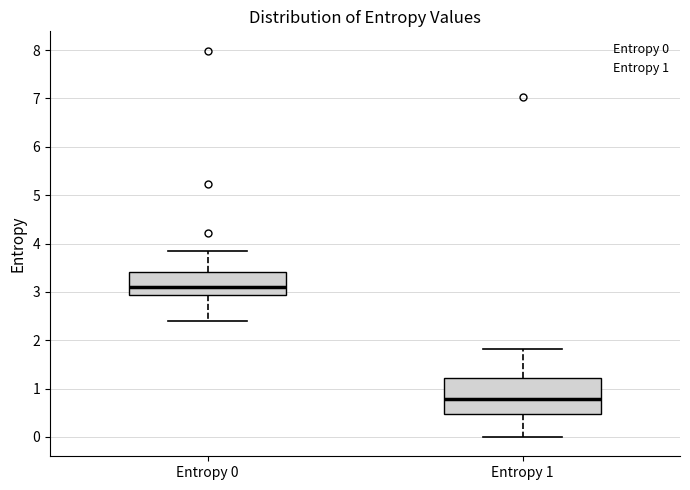

Which box's median line is the lowest?

Entropy 1